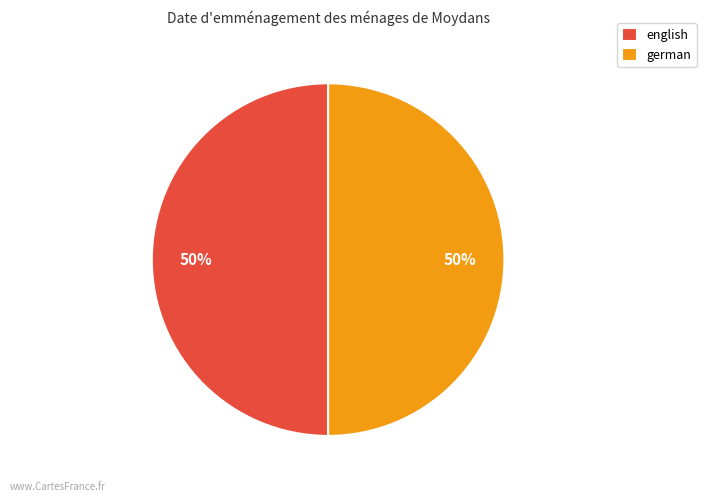

What is the ratio of the value at english to the value at german?

1.0